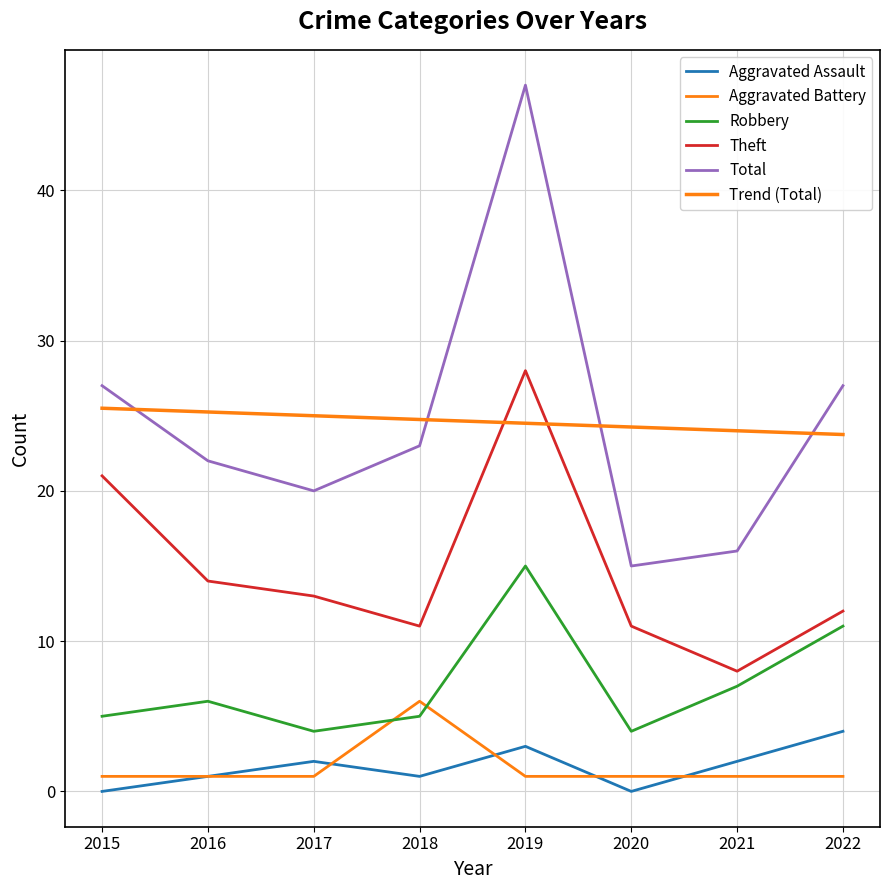

What is the maximum value shown in the chart?

47.0